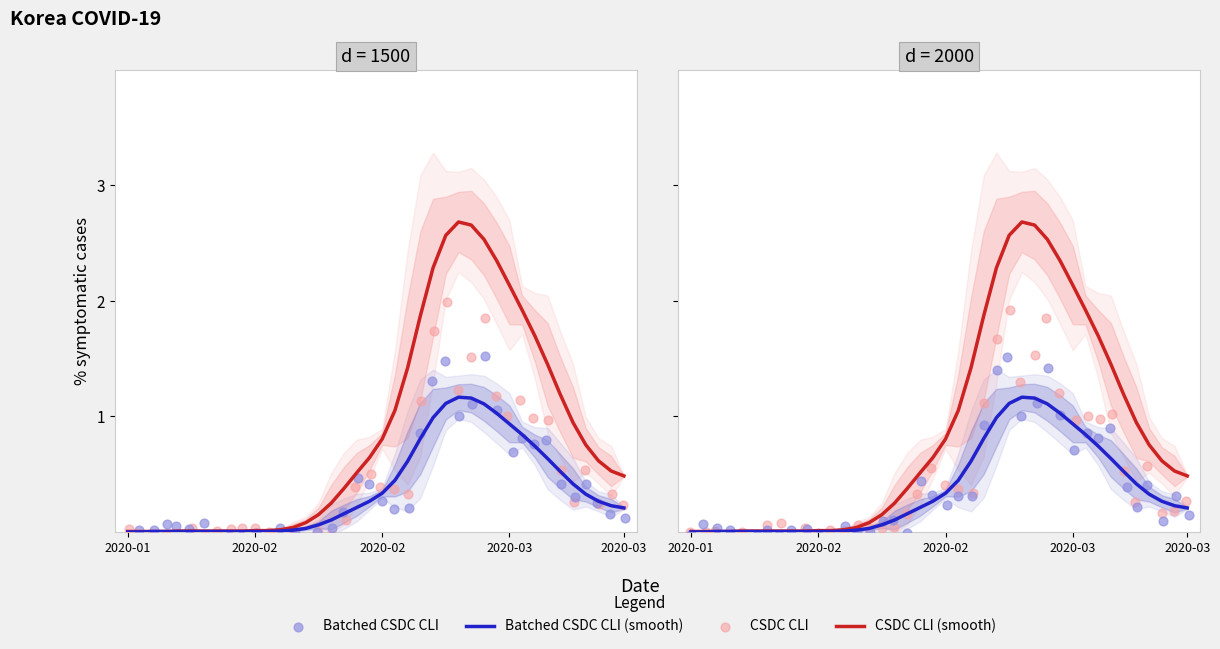

Is the value of CSDC CLI at 2020-03 greater than the value of Batched CSDC CLI at 14?

No